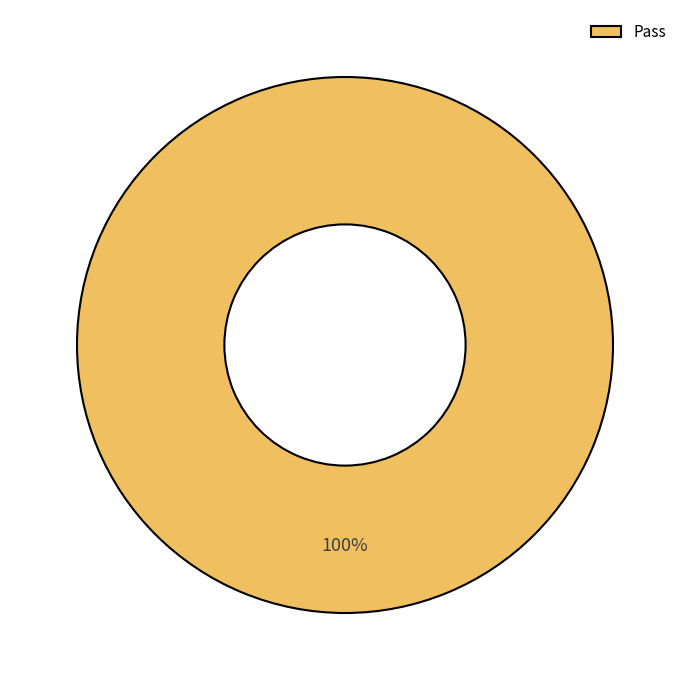

Is it true that Pass is 100% of the pie?

True